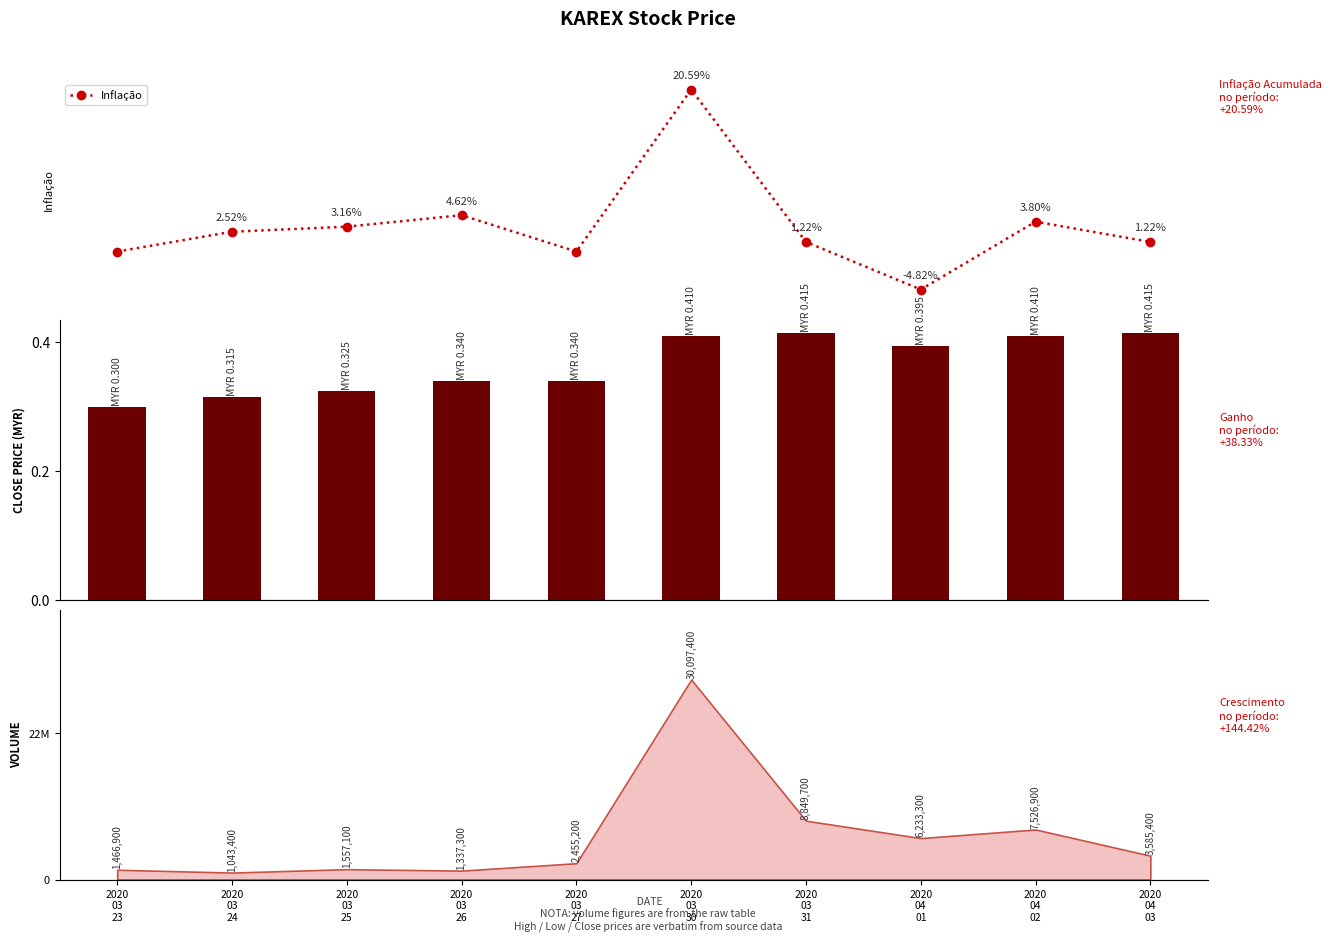

Between 2020
03
30 and 2020
04
01, which series saw the biggest shift?

Inflação